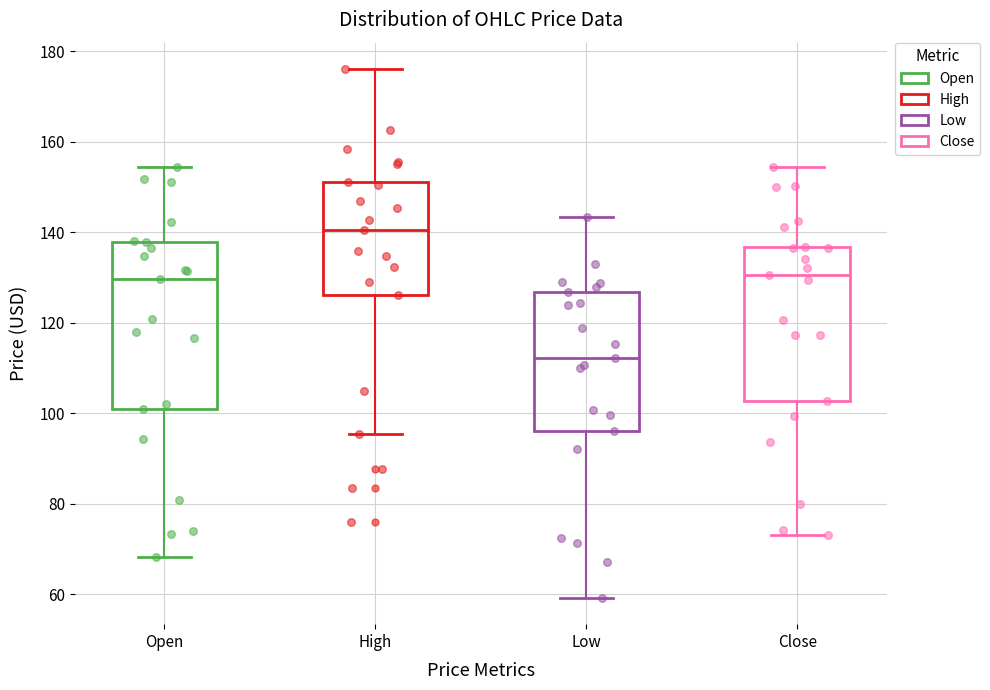

Which box is the tallest, from its lower edge to its upper edge?

Open